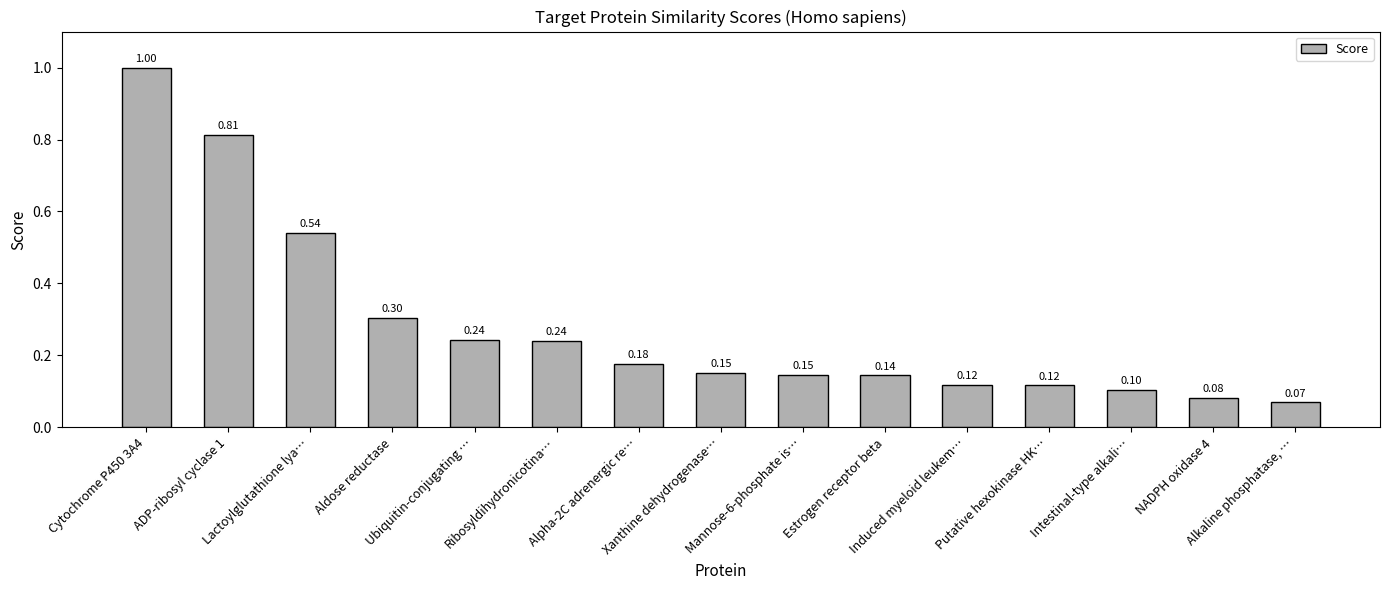

Which label corresponds to the largest value in the chart?

Cytochrome P450 3A4